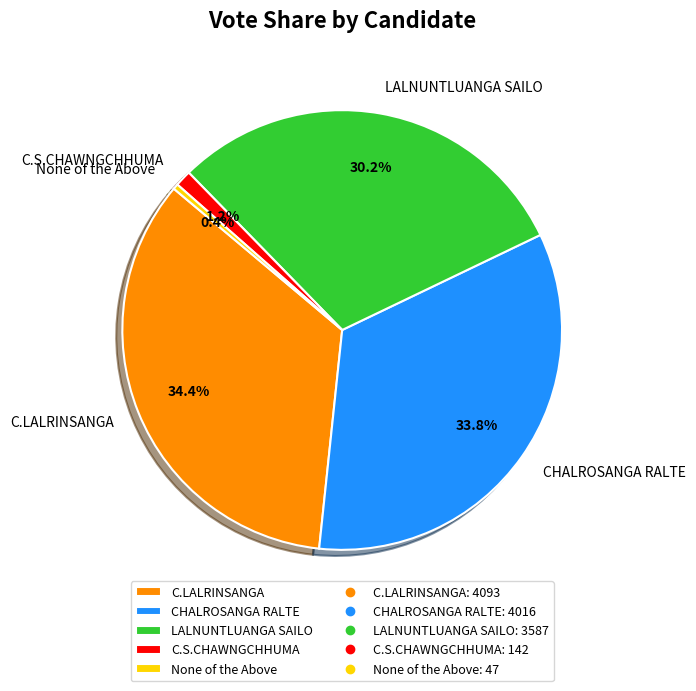

The LALNUNTLUANGA SAILO slice represents 17% of the pie. True or false?

False